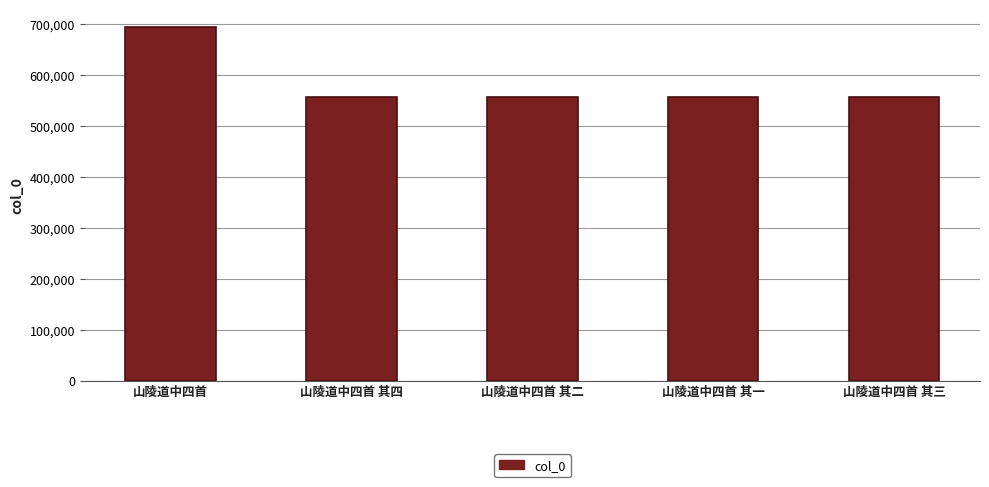

The value at 山陵道中四首 is 211262. True or false?

False